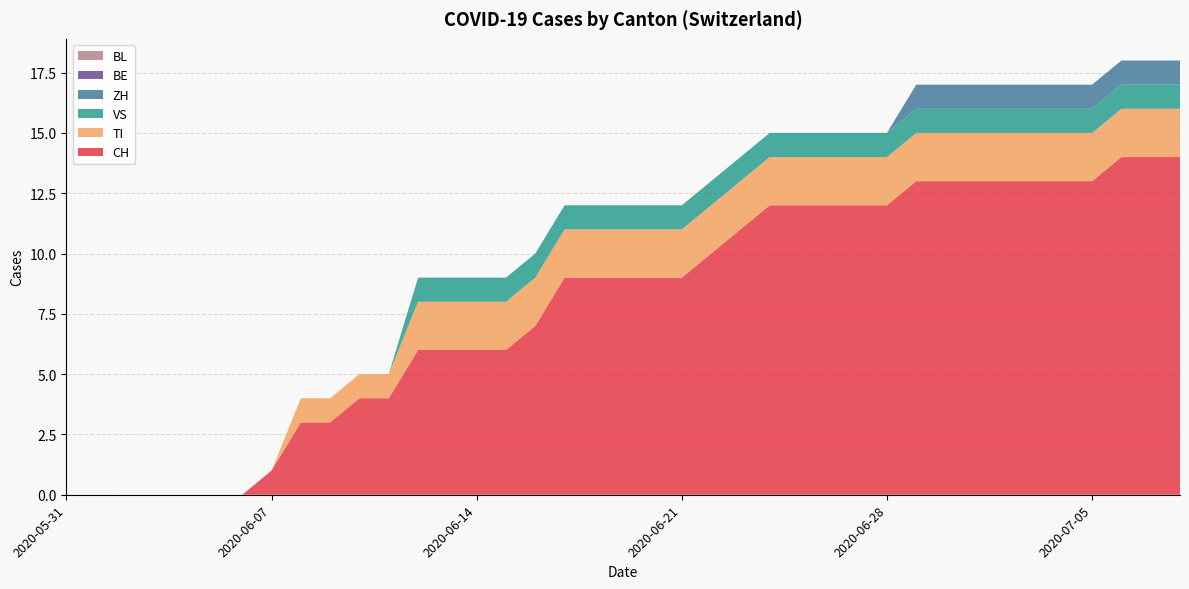

Reading right to left, transcribe all the data shown in this chart.

CH: 2020-07-08=14	2020-07-07=14	2020-07-06=14	2020-07-05=13	2020-07-04=13	2020-07-03=13	2020-07-02=13	2020-07-01=13	2020-06-30=13	2020-06-29=13	2020-06-28=12	2020-06-27=12	2020-06-26=12	2020-06-25=12	2020-06-24=12	2020-06-23=11	2020-06-22=10	2020-06-21=9	2020-06-20=9	2020-06-19=9	2020-06-18=9	2020-06-17=9	2020-06-16=7	2020-06-15=6	2020-06-14=6	2020-06-13=6	2020-06-12=6	2020-06-11=4	2020-06-10=4	2020-06-09=3	2020-06-08=3	2020-06-07=1	2020-06-06=0	2020-06-05=0	2020-06-04=0	2020-06-03=0	2020-06-02=0	2020-06-01=0	2020-05-31=0
TI: 2020-07-08=2	2020-07-07=2	2020-07-06=2	2020-07-05=2	2020-07-04=2	2020-07-03=2	2020-07-02=2	2020-07-01=2	2020-06-30=2	2020-06-29=2	2020-06-28=2	2020-06-27=2	2020-06-26=2	2020-06-25=2	2020-06-24=2	2020-06-23=2	2020-06-22=2	2020-06-21=2	2020-06-20=2	2020-06-19=2	2020-06-18=2	2020-06-17=2	2020-06-16=2	2020-06-15=2	2020-06-14=2	2020-06-13=2	2020-06-12=2	2020-06-11=1	2020-06-10=1	2020-06-09=1	2020-06-08=1	2020-06-07=0	2020-06-06=0	2020-06-05=0	2020-06-04=0	2020-06-03=0	2020-06-02=0	2020-06-01=0	2020-05-31=0
VS: 2020-07-08=1	2020-07-07=1	2020-07-06=1	2020-07-05=1	2020-07-04=1	2020-07-03=1	2020-07-02=1	2020-07-01=1	2020-06-30=1	2020-06-29=1	2020-06-28=1	2020-06-27=1	2020-06-26=1	2020-06-25=1	2020-06-24=1	2020-06-23=1	2020-06-22=1	2020-06-21=1	2020-06-20=1	2020-06-19=1	2020-06-18=1	2020-06-17=1	2020-06-16=1	2020-06-15=1	2020-06-14=1	2020-06-13=1	2020-06-12=1	2020-06-11=0	2020-06-10=0	2020-06-09=0	2020-06-08=0	2020-06-07=0	2020-06-06=0	2020-06-05=0	2020-06-04=0	2020-06-03=0	2020-06-02=0	2020-06-01=0	2020-05-31=0
ZH: 2020-07-08=1	2020-07-07=1	2020-07-06=1	2020-07-05=1	2020-07-04=1	2020-07-03=1	2020-07-02=1	2020-07-01=1	2020-06-30=1	2020-06-29=1	2020-06-28=0	2020-06-27=0	2020-06-26=0	2020-06-25=0	2020-06-24=0	2020-06-23=0	2020-06-22=0	2020-06-21=0	2020-06-20=0	2020-06-19=0	2020-06-18=0	2020-06-17=0	2020-06-16=0	2020-06-15=0	2020-06-14=0	2020-06-13=0	2020-06-12=0	2020-06-11=0	2020-06-10=0	2020-06-09=0	2020-06-08=0	2020-06-07=0	2020-06-06=0	2020-06-05=0	2020-06-04=0	2020-06-03=0	2020-06-02=0	2020-06-01=0	2020-05-31=0
BE: 2020-07-08=0	2020-07-07=0	2020-07-06=0	2020-07-05=0	2020-07-04=0	2020-07-03=0	2020-07-02=0	2020-07-01=0	2020-06-30=0	2020-06-29=0	2020-06-28=0	2020-06-27=0	2020-06-26=0	2020-06-25=0	2020-06-24=0	2020-06-23=0	2020-06-22=0	2020-06-21=0	2020-06-20=0	2020-06-19=0	2020-06-18=0	2020-06-17=0	2020-06-16=0	2020-06-15=0	2020-06-14=0	2020-06-13=0	2020-06-12=0	2020-06-11=0	2020-06-10=0	2020-06-09=0	2020-06-08=0	2020-06-07=0	2020-06-06=0	2020-06-05=0	2020-06-04=0	2020-06-03=0	2020-06-02=0	2020-06-01=0	2020-05-31=0
BL: 2020-07-08=0	2020-07-07=0	2020-07-06=0	2020-07-05=0	2020-07-04=0	2020-07-03=0	2020-07-02=0	2020-07-01=0	2020-06-30=0	2020-06-29=0	2020-06-28=0	2020-06-27=0	2020-06-26=0	2020-06-25=0	2020-06-24=0	2020-06-23=0	2020-06-22=0	2020-06-21=0	2020-06-20=0	2020-06-19=0	2020-06-18=0	2020-06-17=0	2020-06-16=0	2020-06-15=0	2020-06-14=0	2020-06-13=0	2020-06-12=0	2020-06-11=0	2020-06-10=0	2020-06-09=0	2020-06-08=0	2020-06-07=0	2020-06-06=0	2020-06-05=0	2020-06-04=0	2020-06-03=0	2020-06-02=0	2020-06-01=0	2020-05-31=0